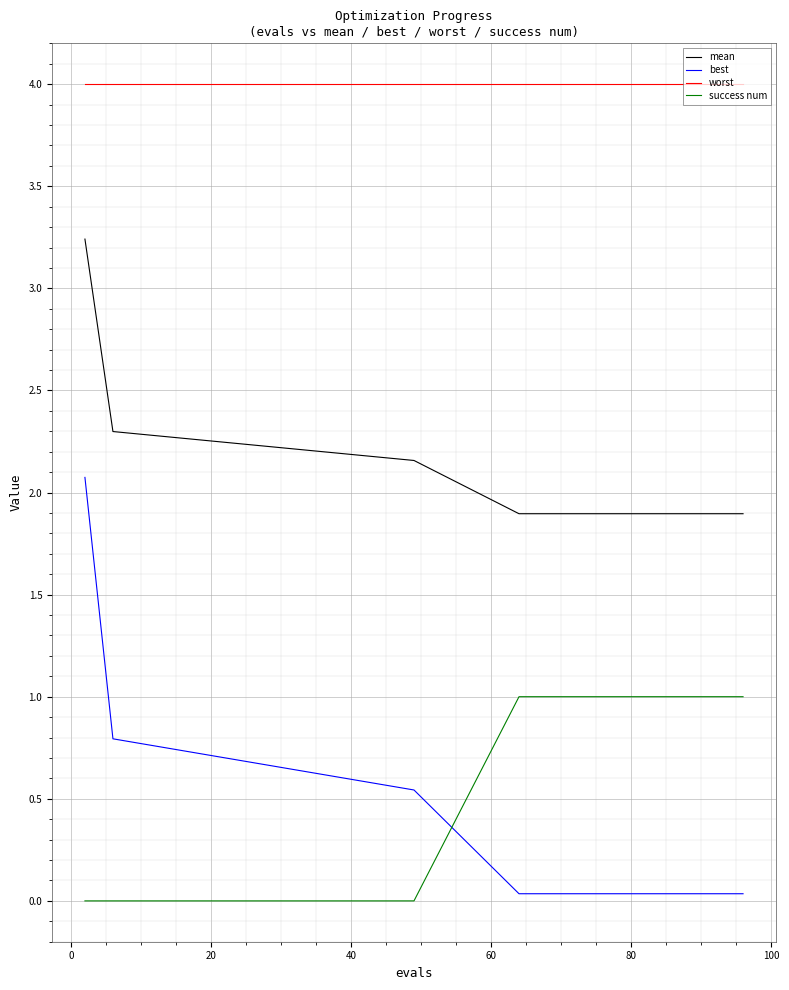

Which series has the largest range (max minus min)?

best